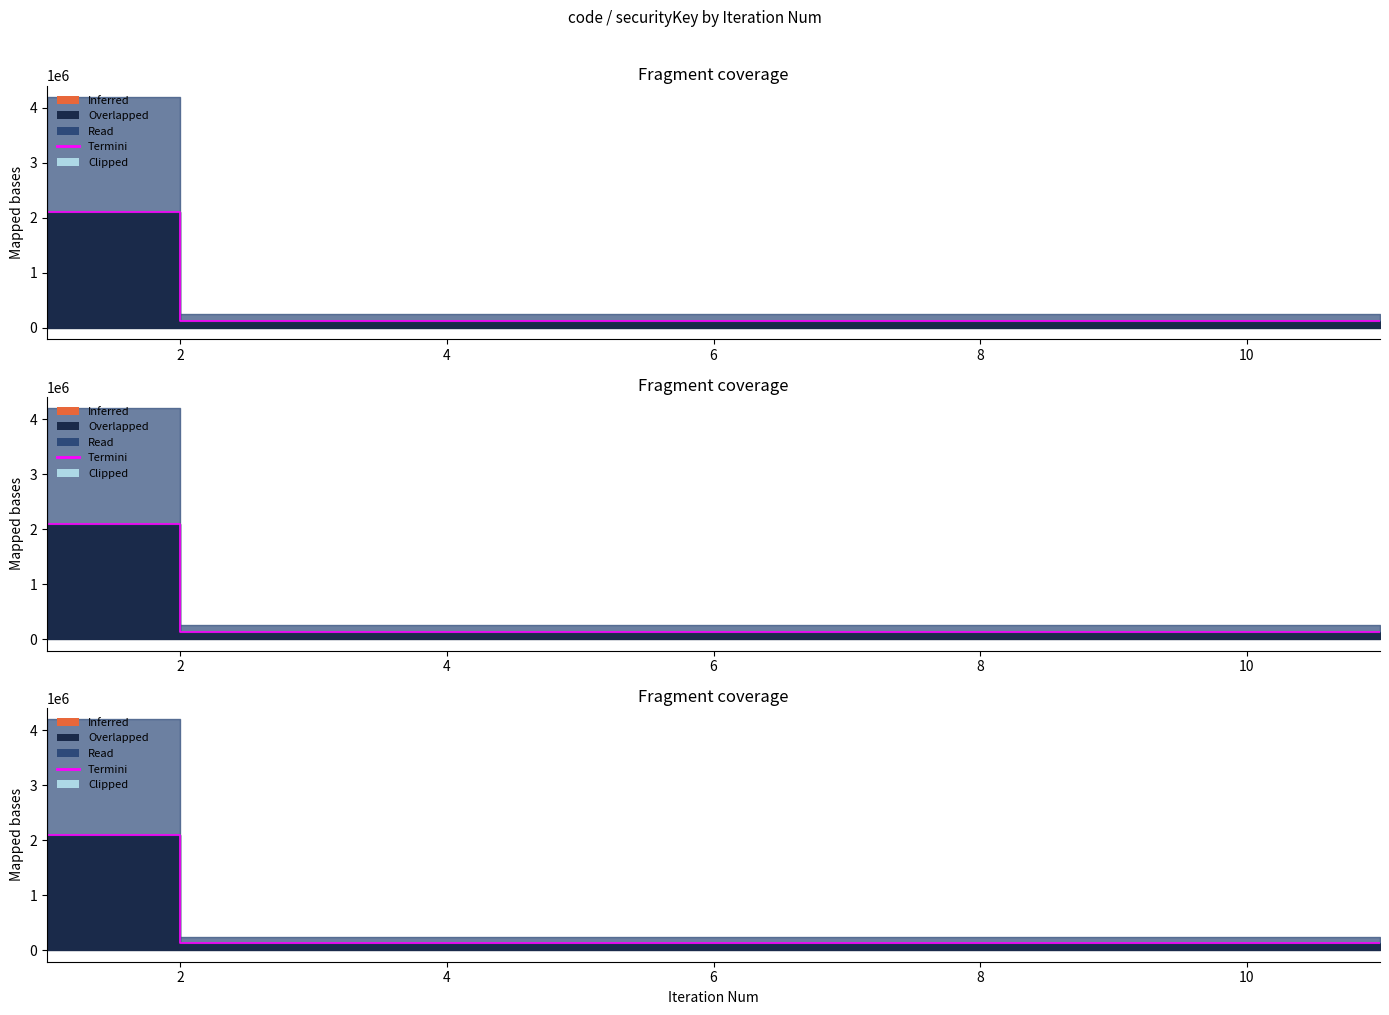

What value does the data have at 8, to the nearest 50?

123450